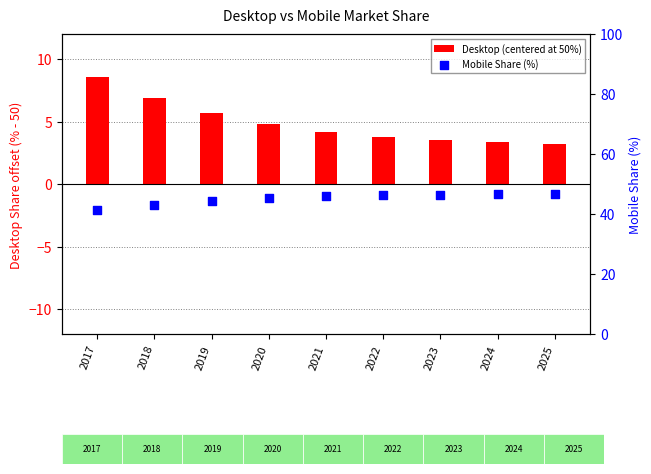

At how many categories does at least one series exceed 30?

9